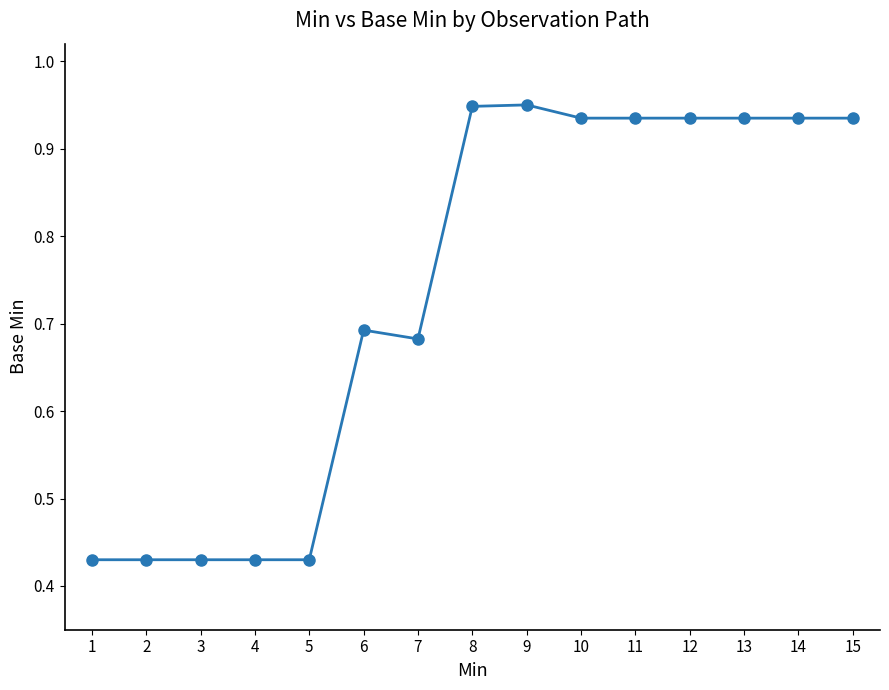

True or false: the data shows 0.5 at 13.

False